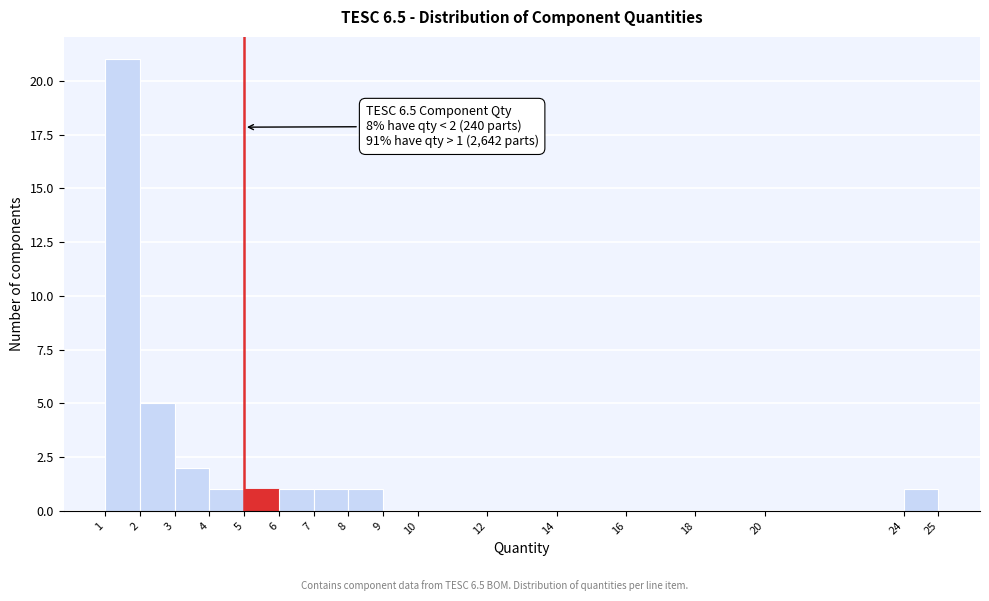

Which range on the x-axis has the tallest bar?

1 to 2